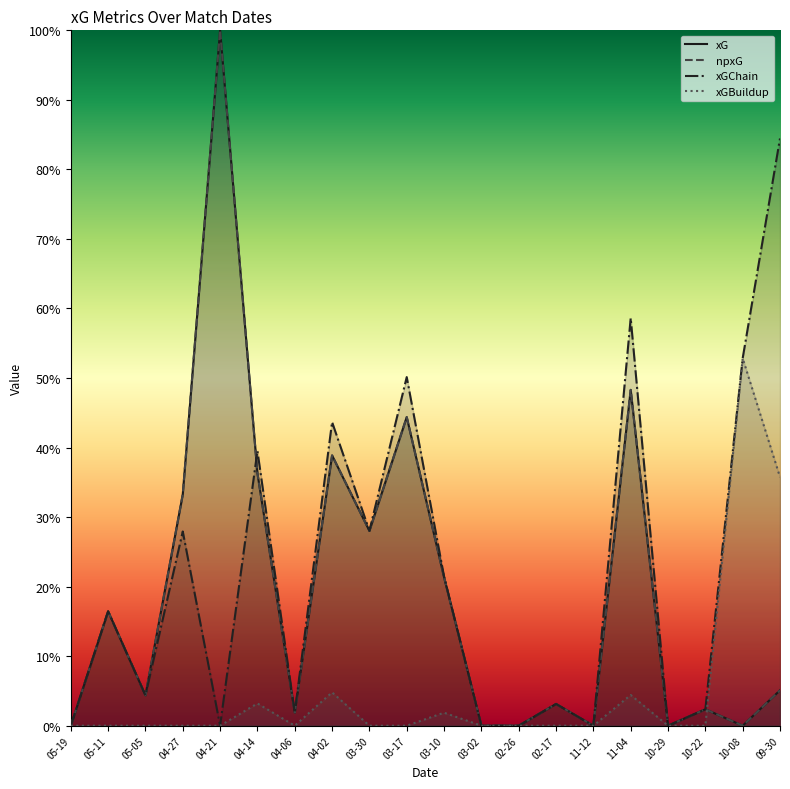

What are all the series names shown in the legend?

xG, npxG, xGChain, xGBuildup